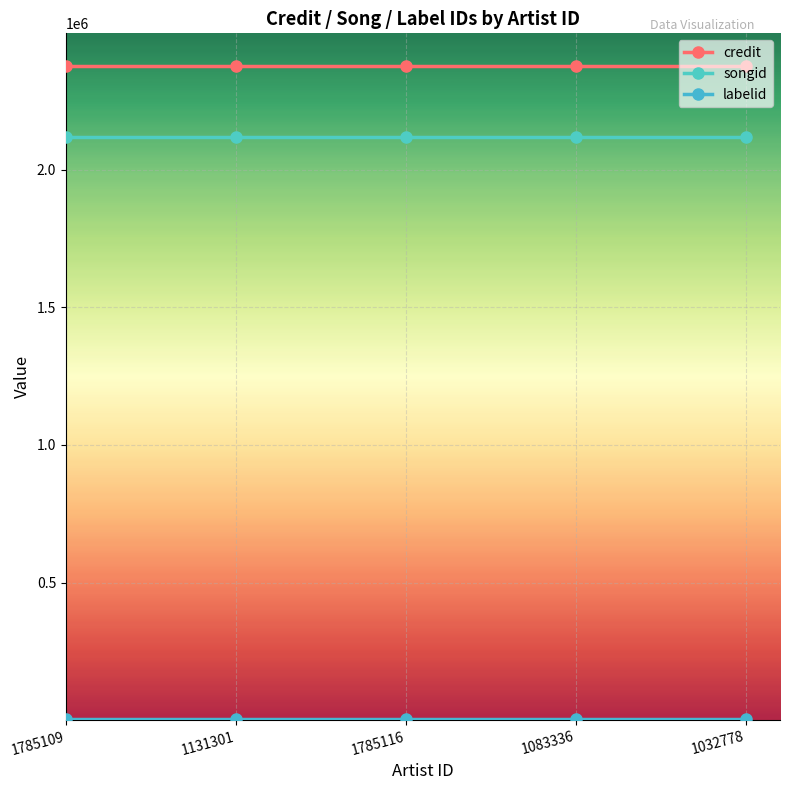

How many distinct data groups are displayed?

3